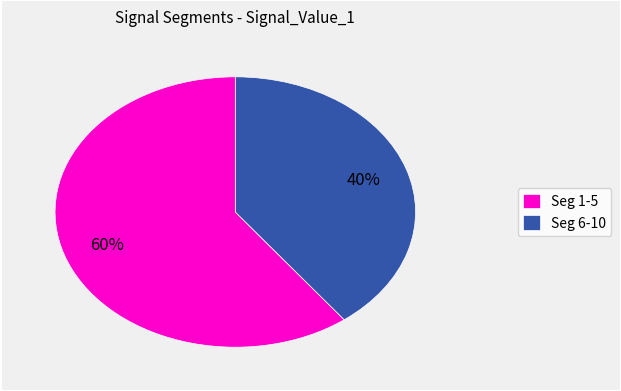

Which slice is the smallest?

Seg 6-10